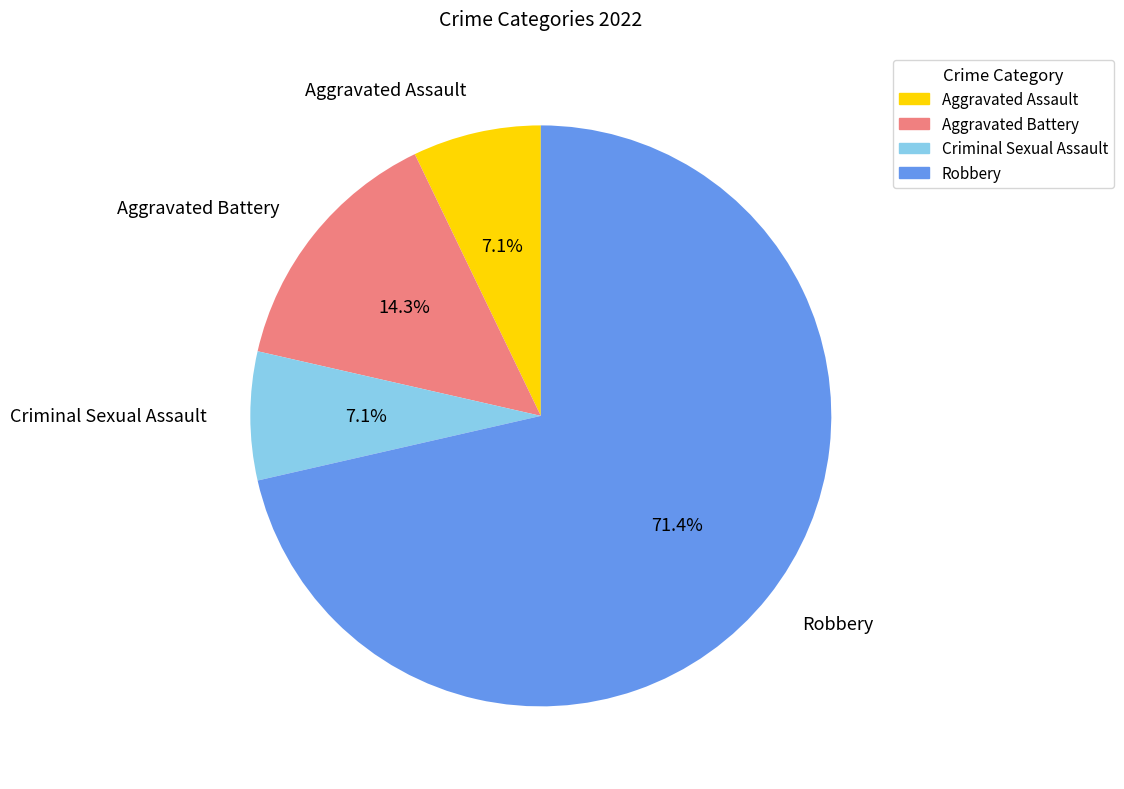

Which slice is the largest?

Robbery